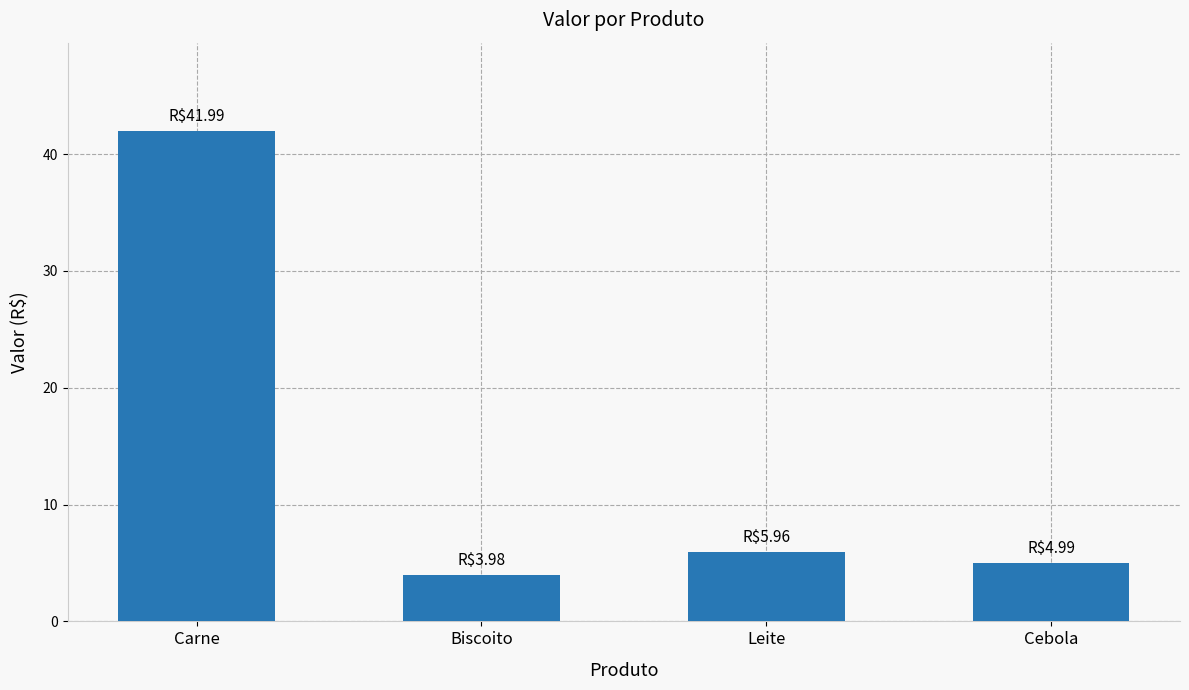

Rank the categories by value from highest to lowest.

Carne, Leite, Cebola, Biscoito